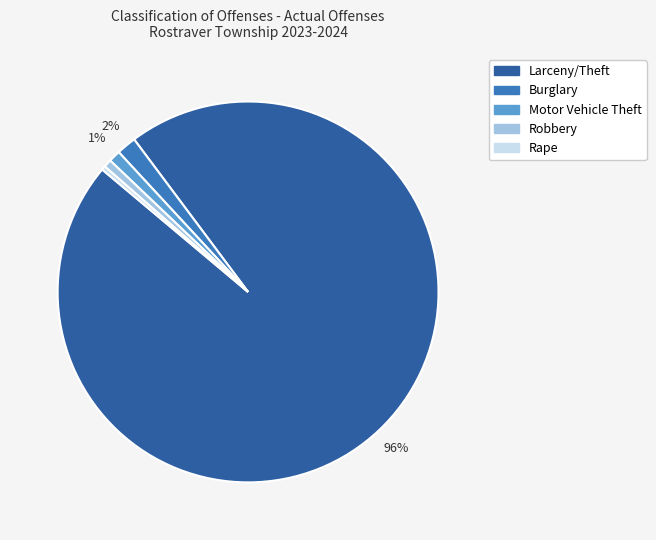

Does Burglary represent more than half of the total?

No